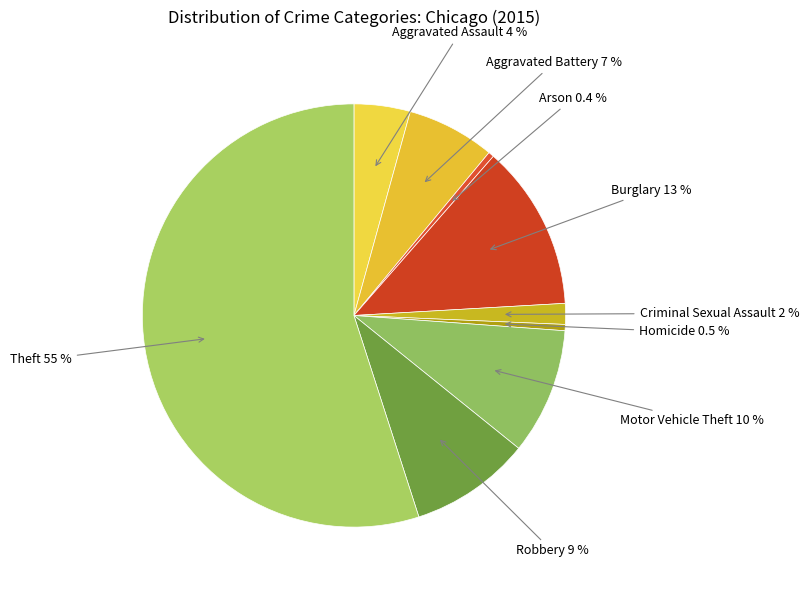

How many slices are in this pie chart?

9